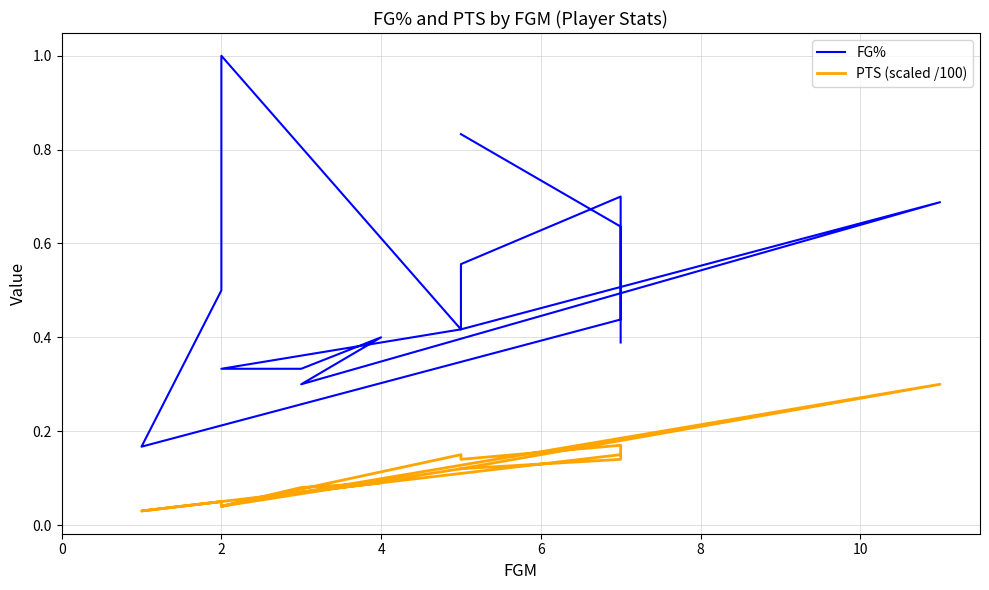

What is the spread (max minus min) of values at 10?

0.3